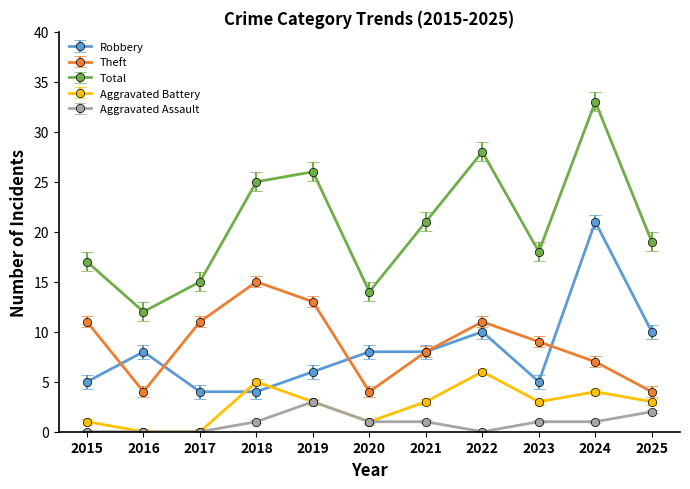

Which series has the largest range (max minus min)?

Total